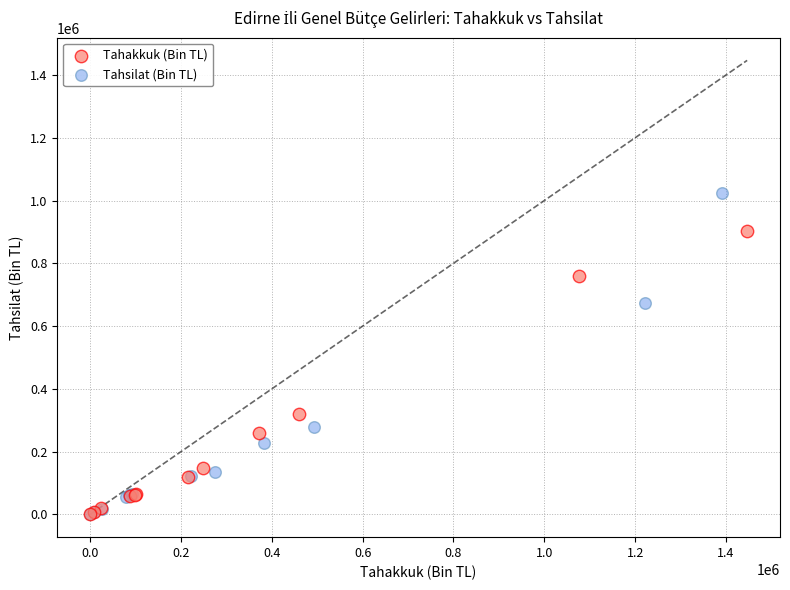

Which series contains the highest Y value?

Tahsilat (Bin TL)